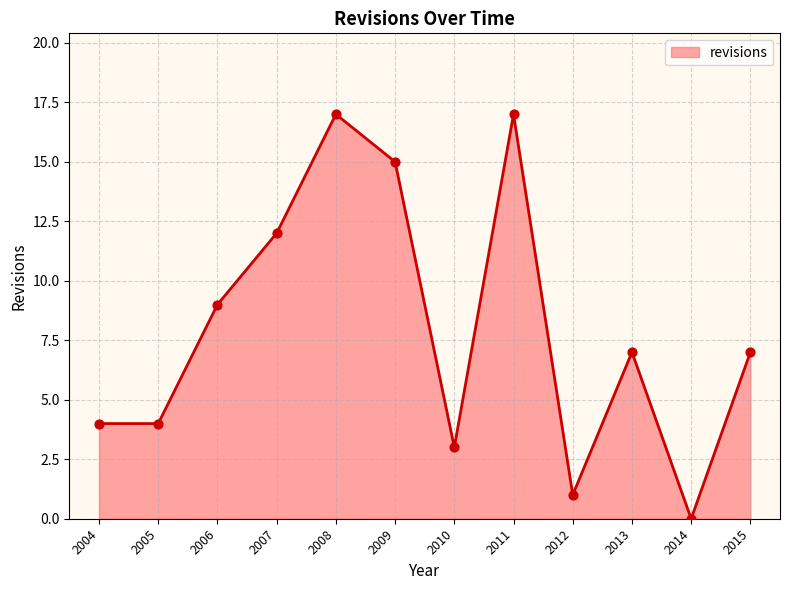

Between 2011 and 2009, which is larger?

2011